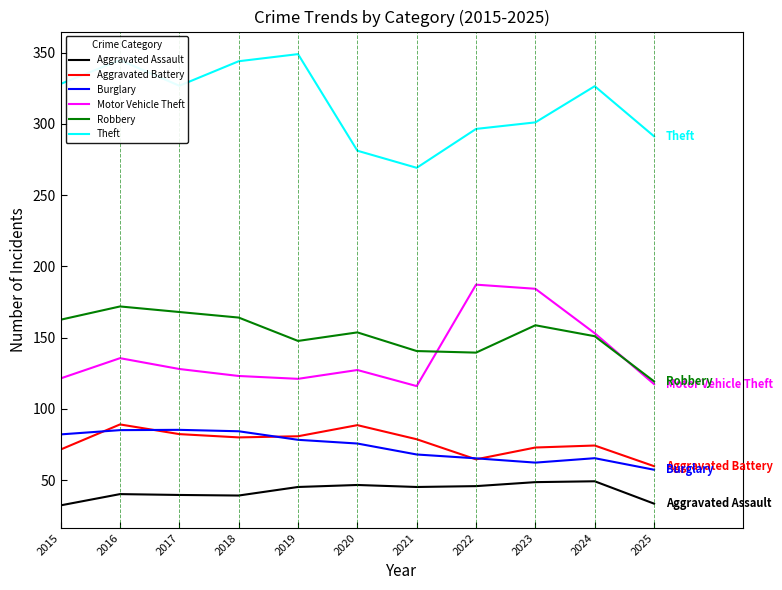

Which category has the highest value across all series?

2019